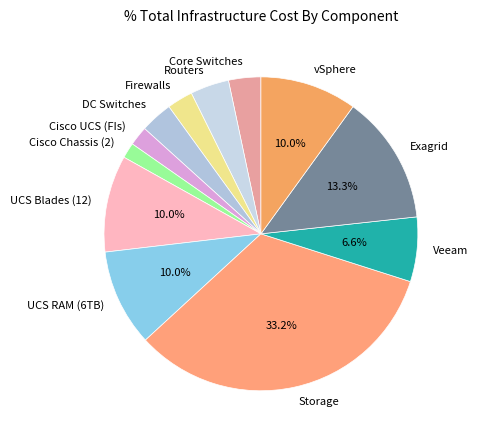

Count the number of slices in the pie.

12